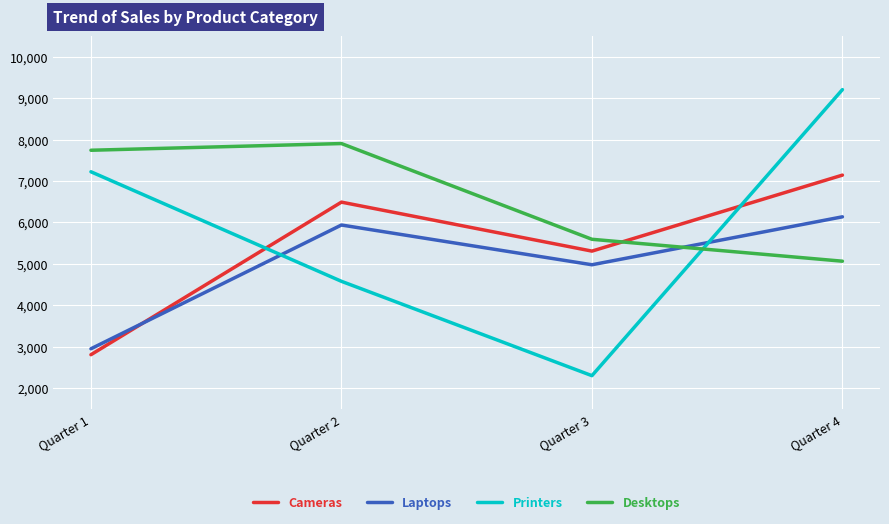

What is the greatest value displayed?

9210